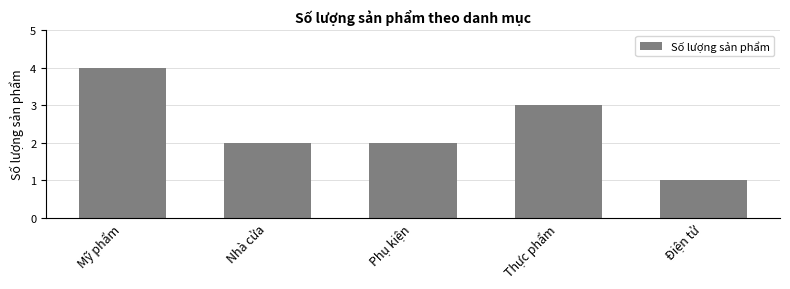

Is it true that the value at Mỹ phẩm is 7?

False